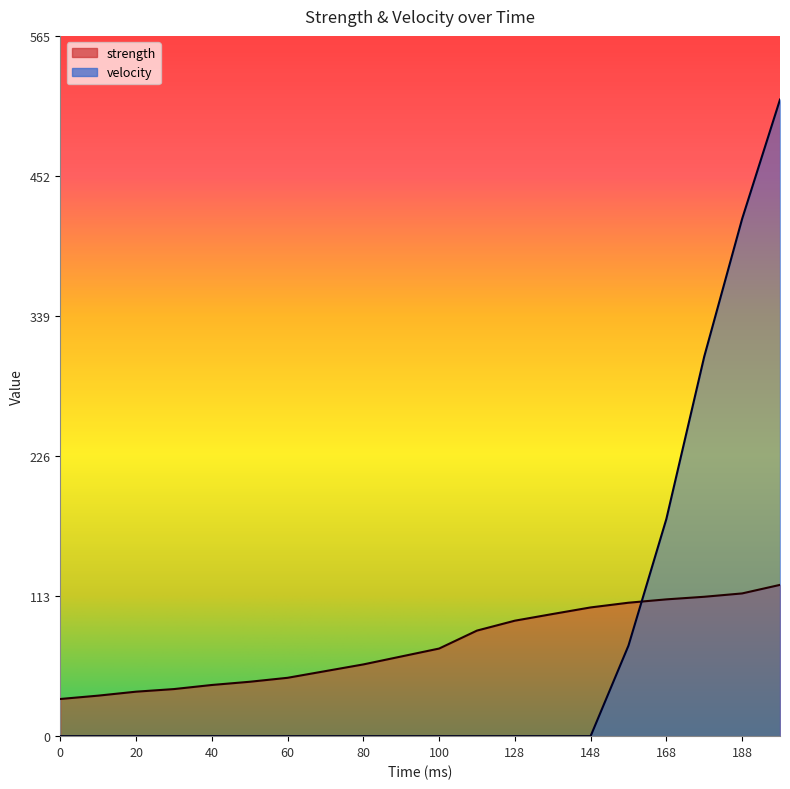

List the labels in order of strength value, smallest first.

0, 10, 20, 30, 40, 50, 60, 70, 80, 90, 100, 118, 128, 138, 148, 158, 168, 178, 188, 198